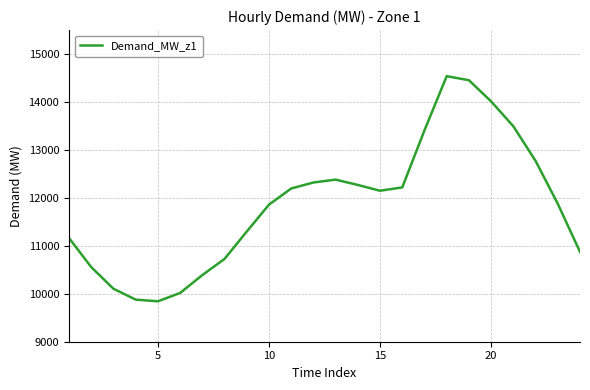

What is the difference between the maximum and minimum values?

4696